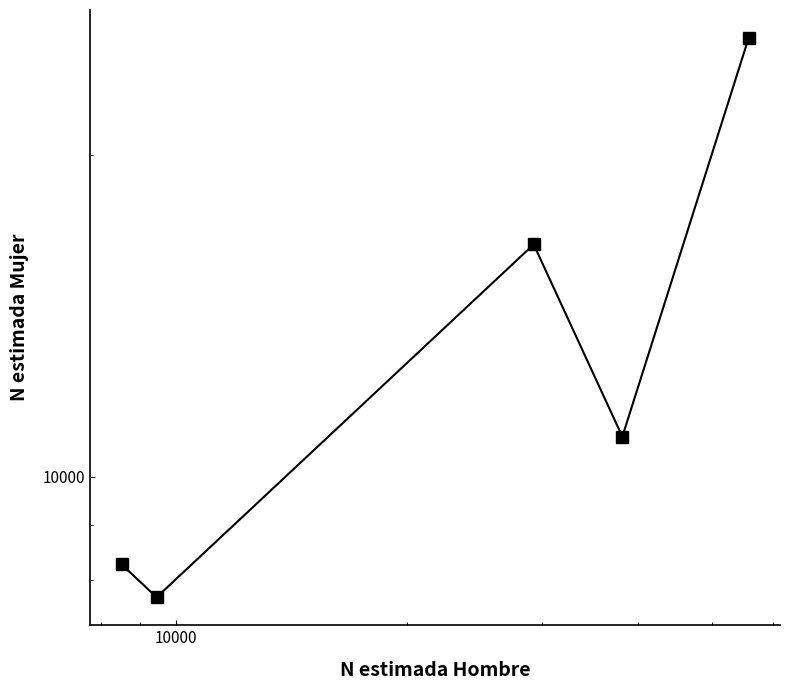

True or false: the data has more than 2 interior local peaks.

False